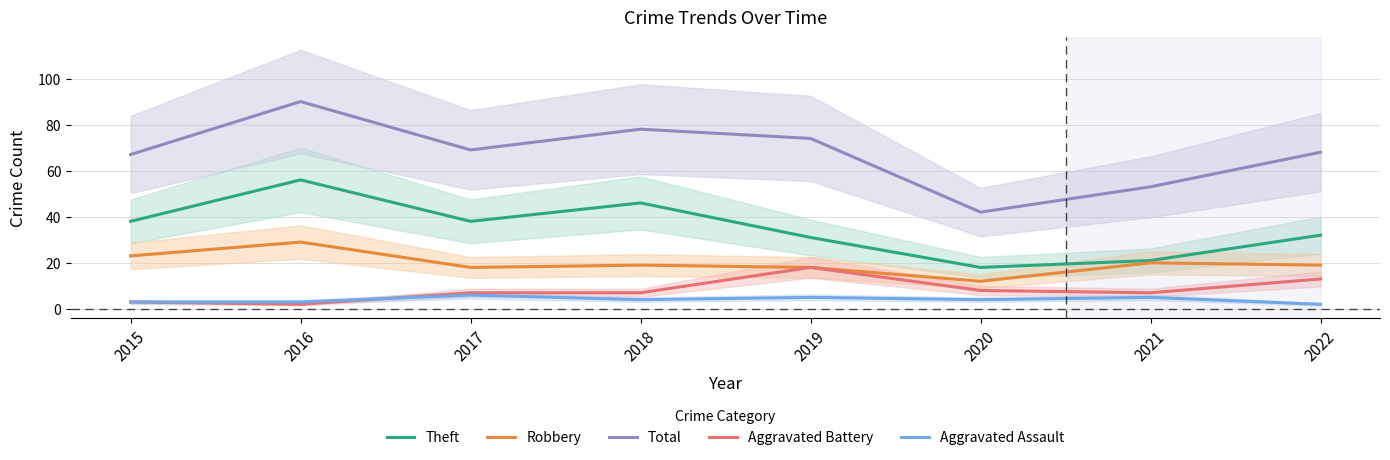

At 2019, list the series in order from smallest to largest.

Aggravated Assault, Robbery, Aggravated Battery, Theft, Total